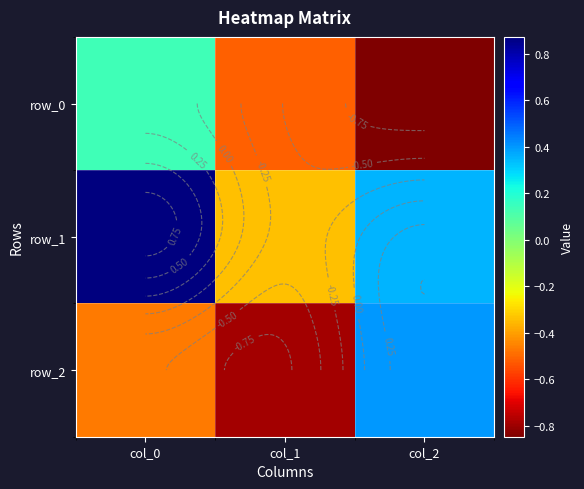

What is the difference between the maximum and minimum values in the row_1 series?

1.2